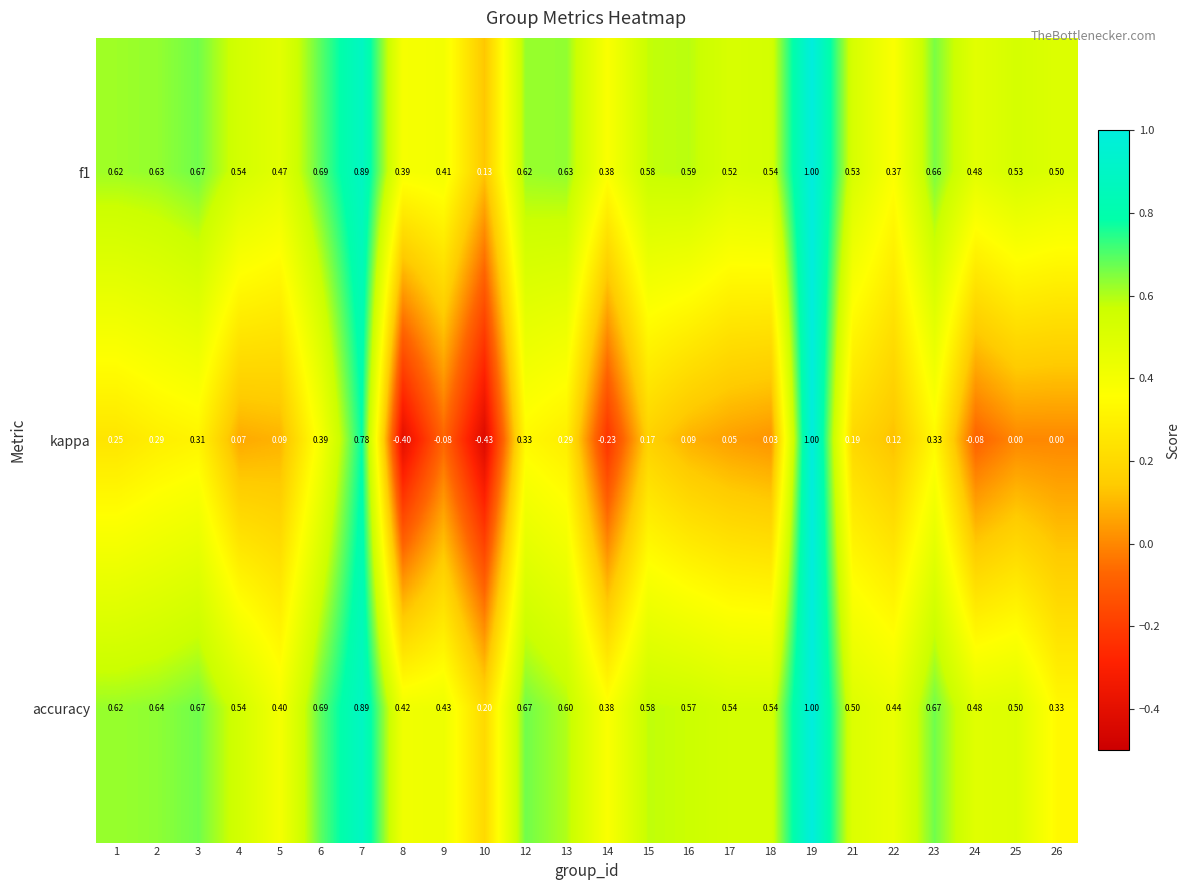

Which series changed the most between 1 and 13?

kappa